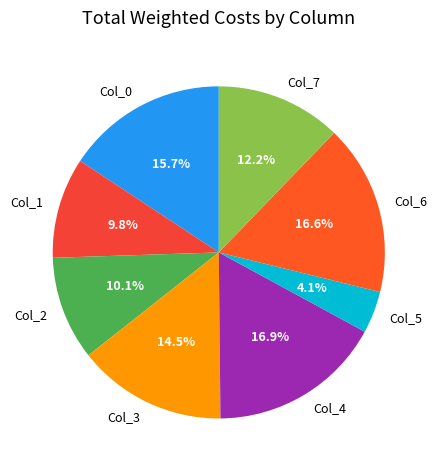

Is it true that Col_2 is 10% of the pie?

True